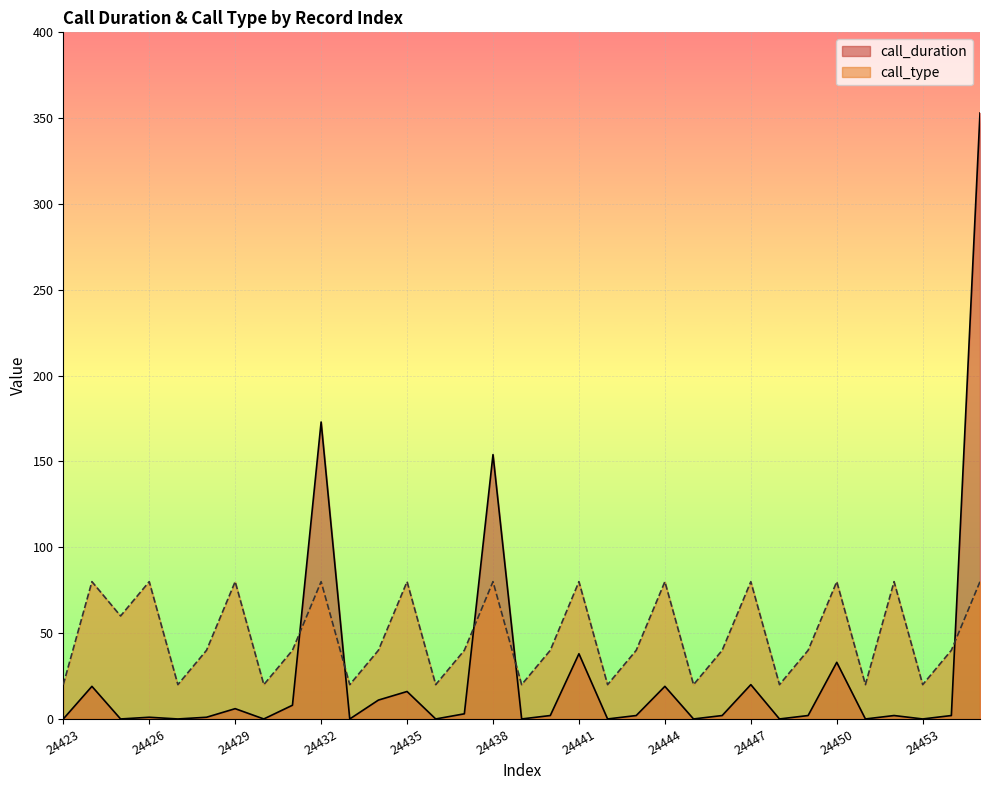

How many lines are shown in the chart?

2